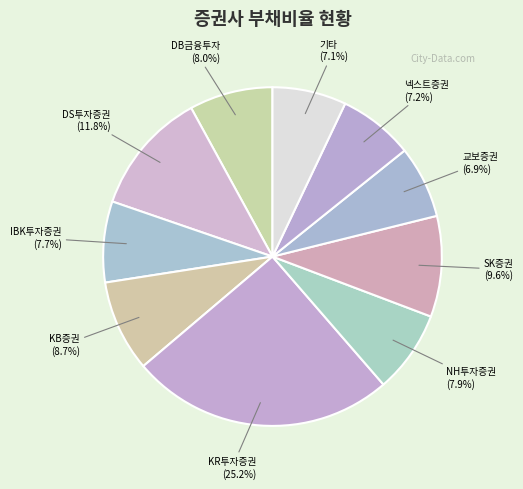

Which category has the biggest portion of the pie?

KR투자증권